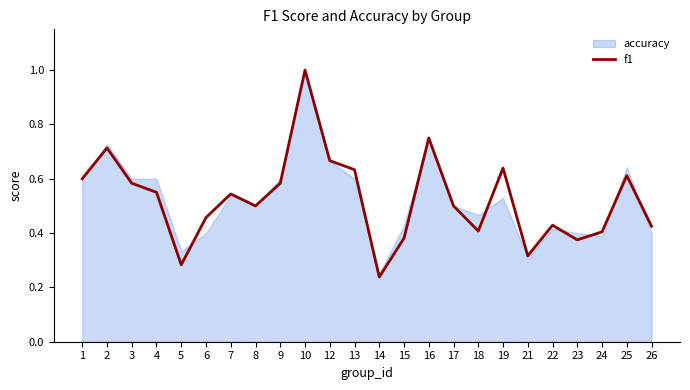

List the labels in order of value, smallest first.

14, 5, 21, 23, 15, 24, 18, 26, 22, 6, 8, 17, 7, 4, 3, 9, 1, 25, 13, 19, 12, 2, 16, 10